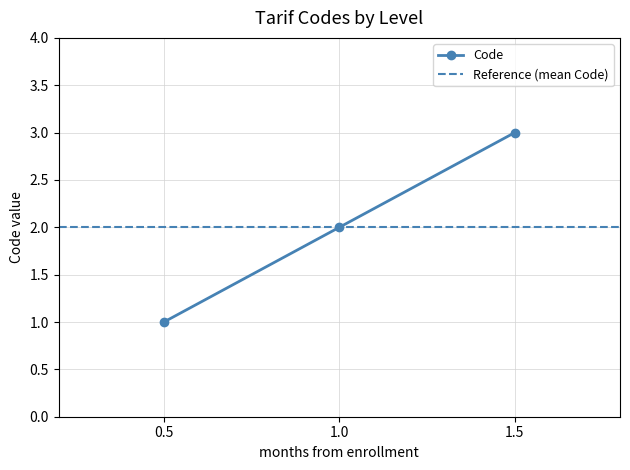

At which label does Code reach its peak?

1.5